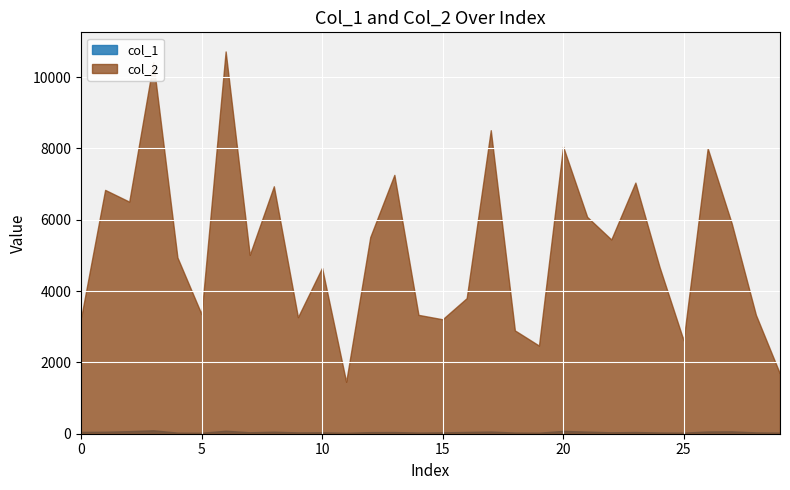

What is the value of the col_1 point at the 20th from the left?

29